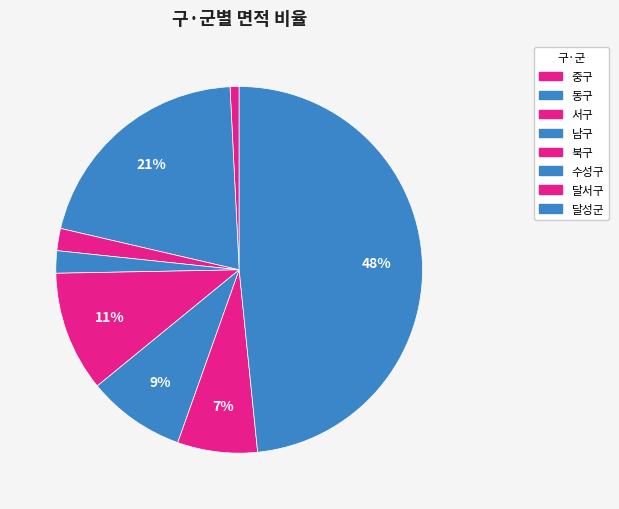

To the nearest percent, what is the average slice percentage?

12%